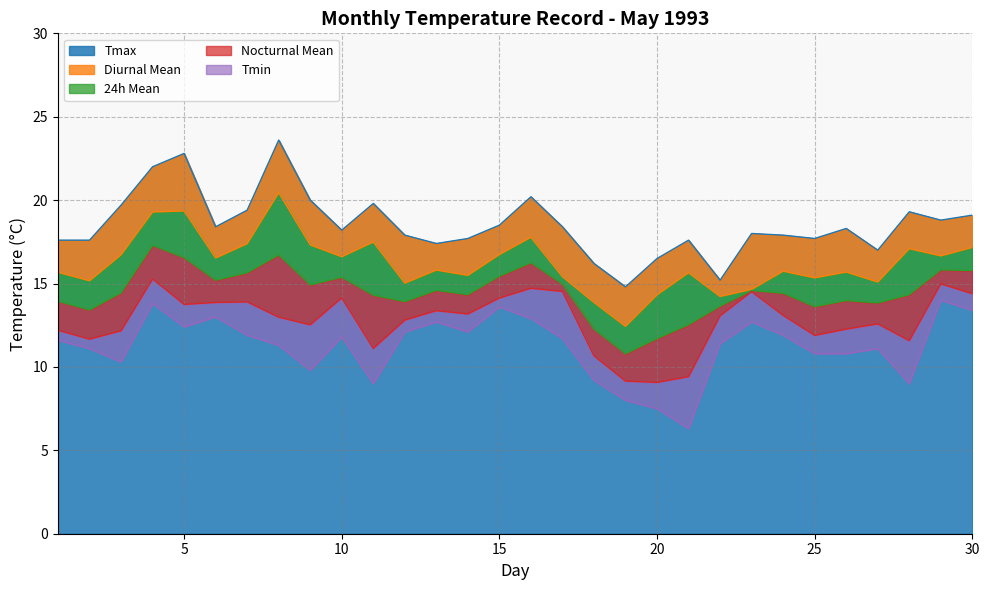

Which category has the highest value across all series?

8